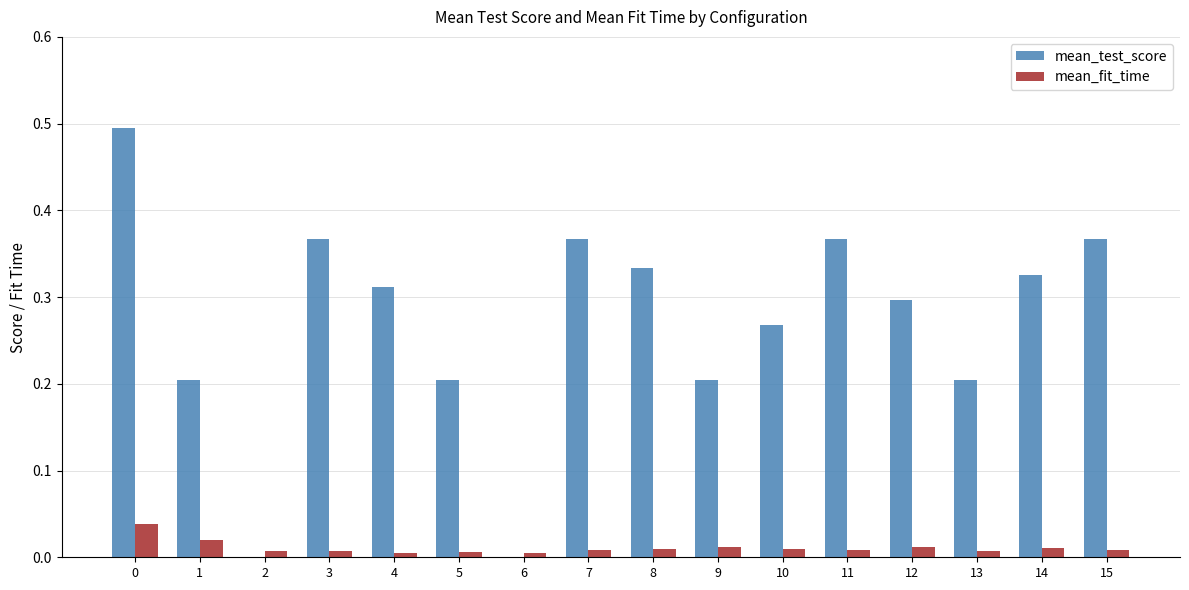

Which series changed the most between 6 and 8?

mean_test_score